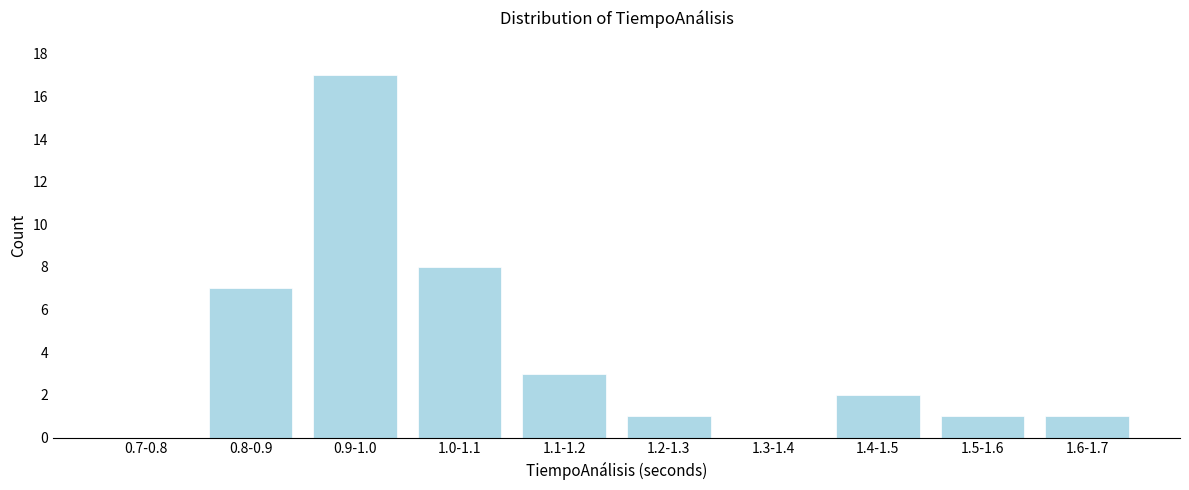

Reading left to right, what are all the values shown in this chart?

0.7-0.8=0	0.8-0.9=7	0.9-1.0=17	1.0-1.1=8	1.1-1.2=3	1.2-1.3=1	1.3-1.4=0	1.4-1.5=2	1.5-1.6=1	1.6-1.7=1